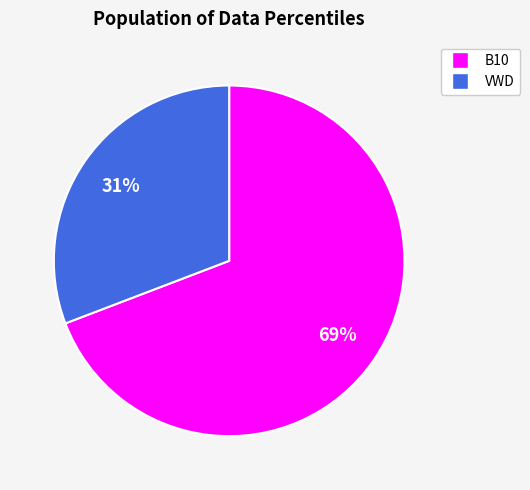

To the nearest percent, what is the average slice percentage?

50%